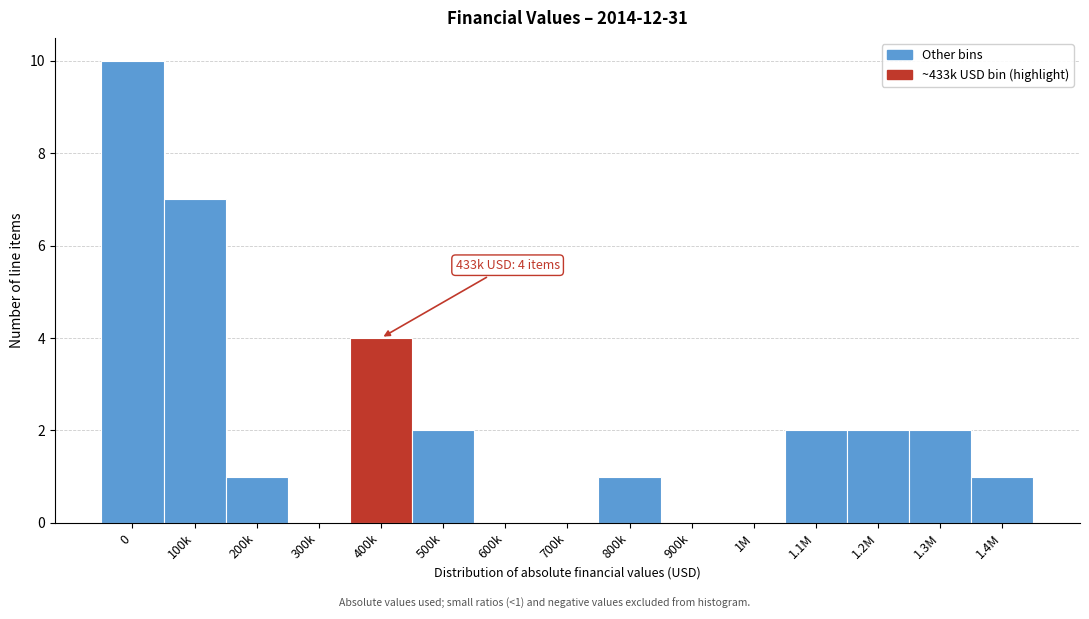

Reading left to right, list all the values displayed in this chart.

0=10	100k=7	200k=1	300k=0	400k=4	500k=2	600k=0	700k=0	800k=1	900k=0	1M=0	1.1M=2	1.2M=2	1.3M=2	1.4M=1